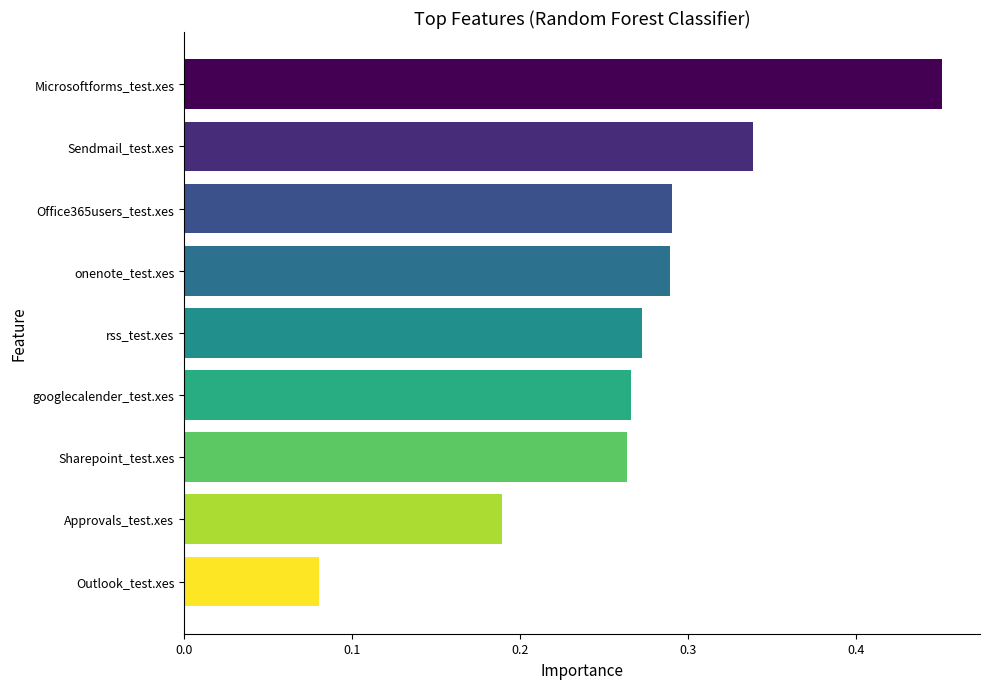

What is the sum of all values?

2.4